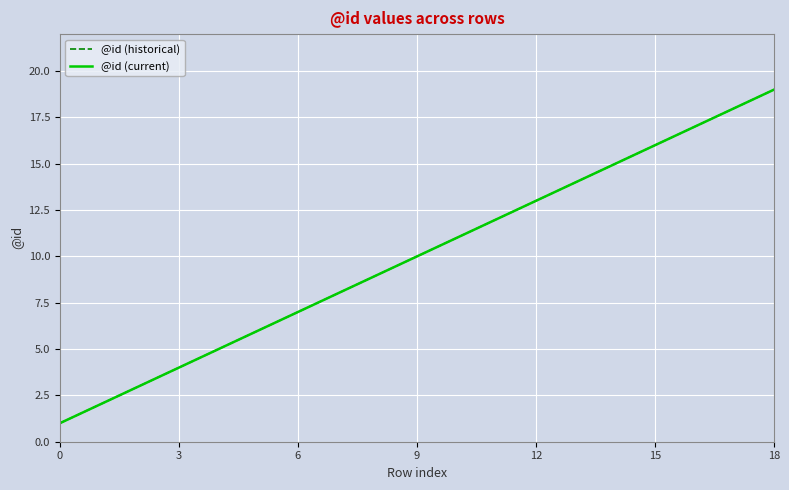

Does the chart have visible grid lines?

Yes